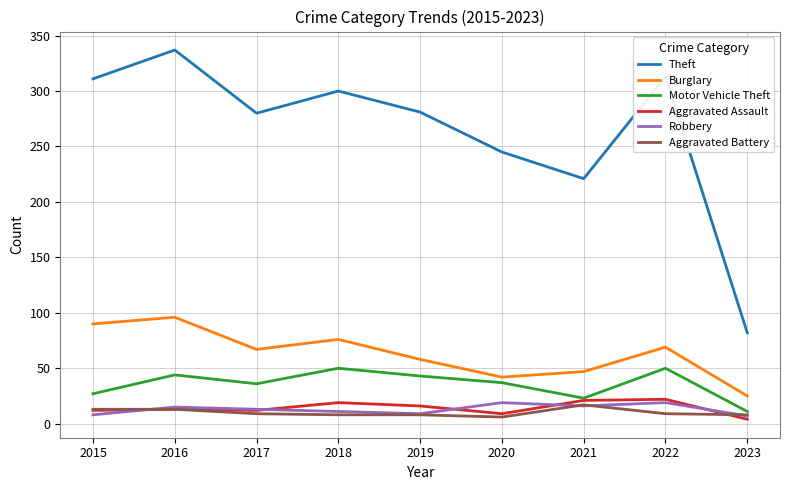

In Robbery, how many points are higher than both neighbors (excluding endpoints)?

3